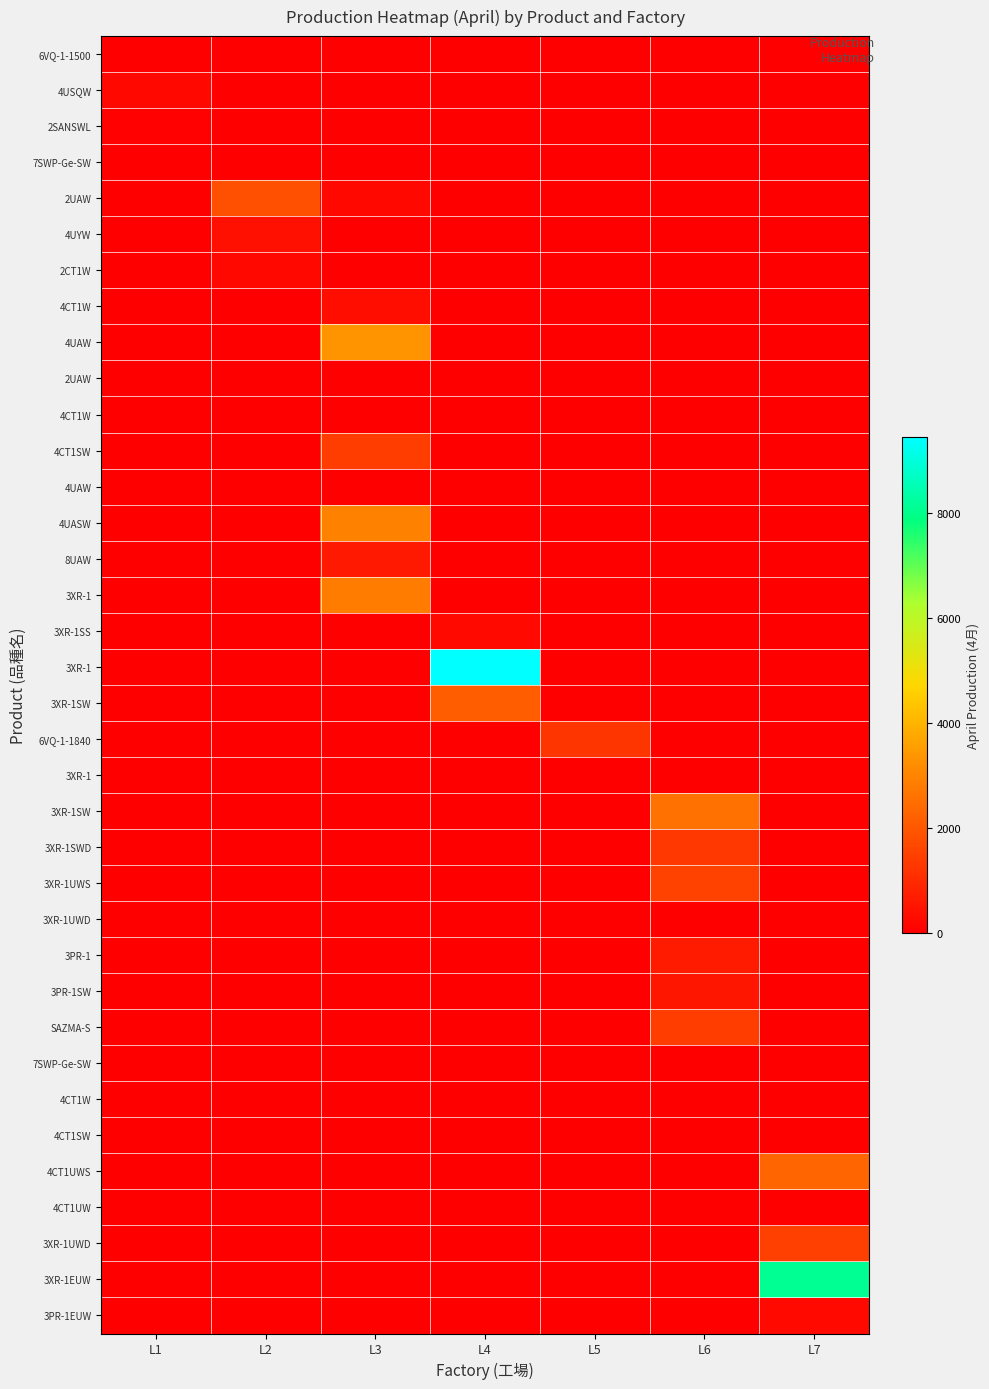

What is the total value across all series at L2?

2403.7